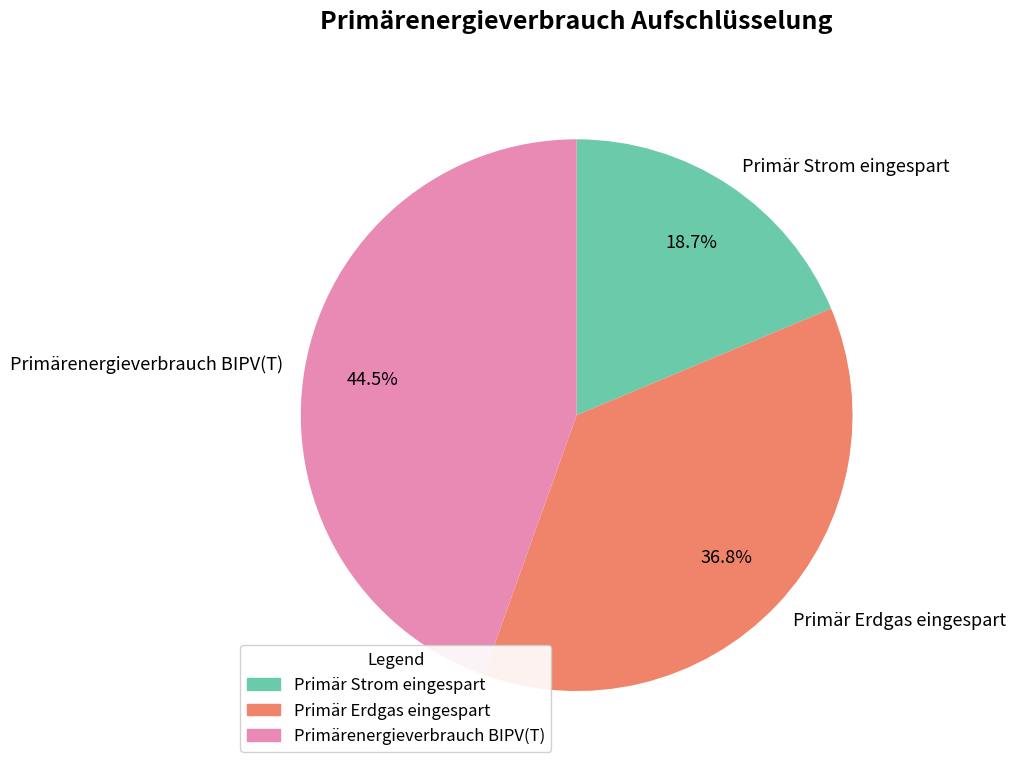

Combined, what portion of the pie is Primär Strom eingespart and Primär Erdgas eingespart?

55.5%